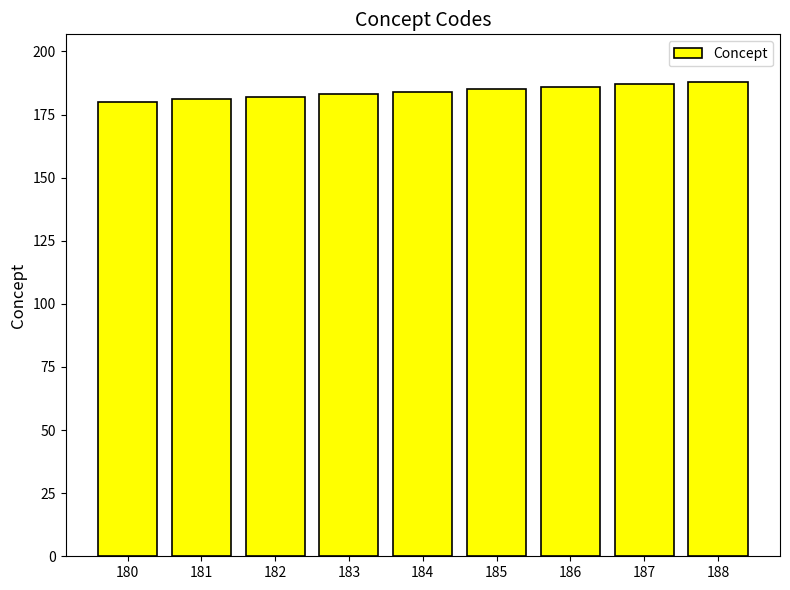

Does the chart contain any negative values?

No